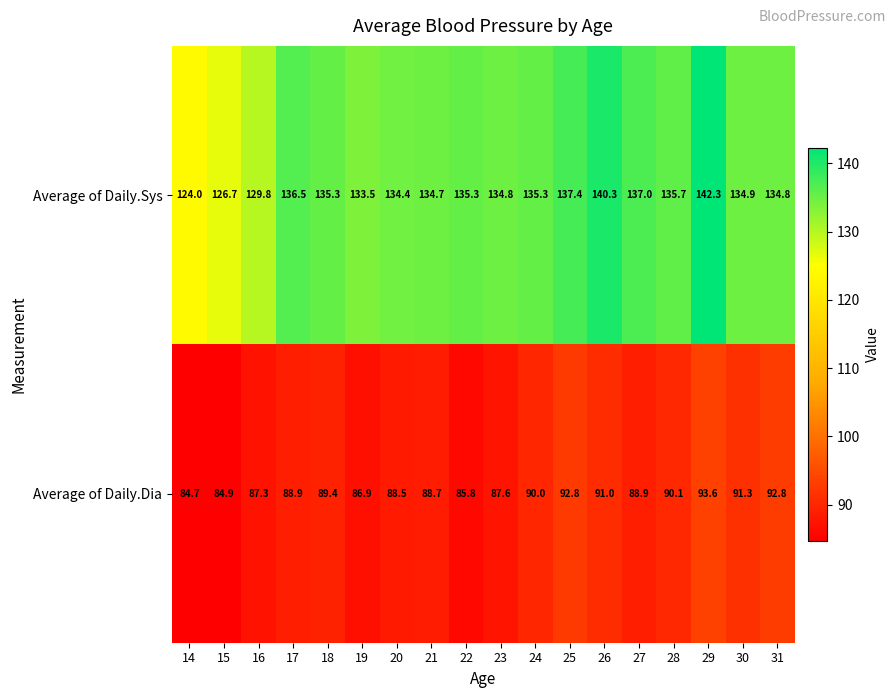

Which series has the largest total across all categories?

Average of Daily.Sys